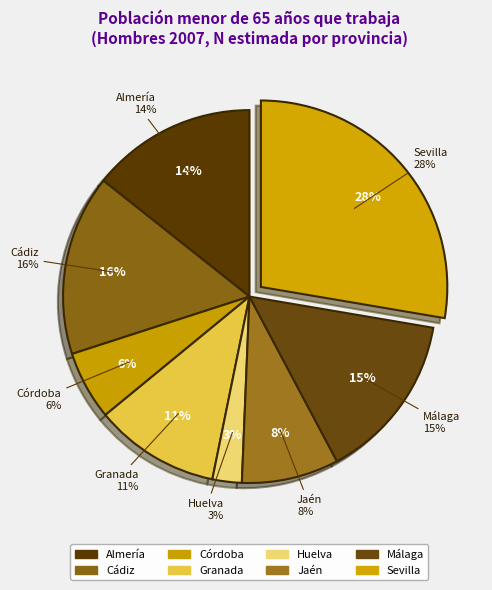

Approximately how many times larger is the value at Cádiz compared to Córdoba?

2.6